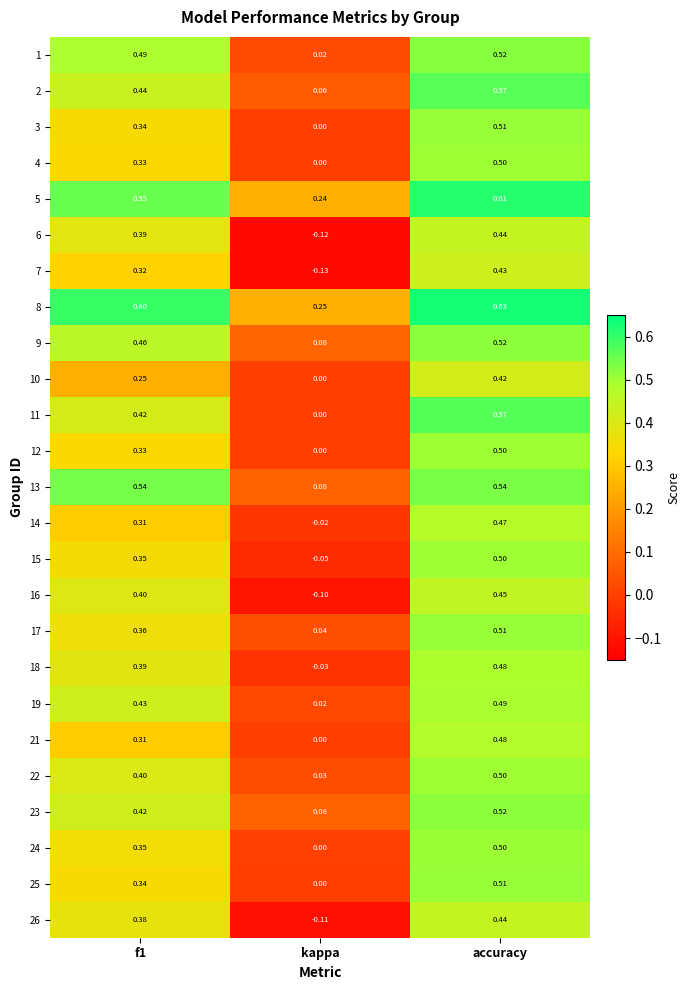

At which label does 14 reach its peak?

accuracy